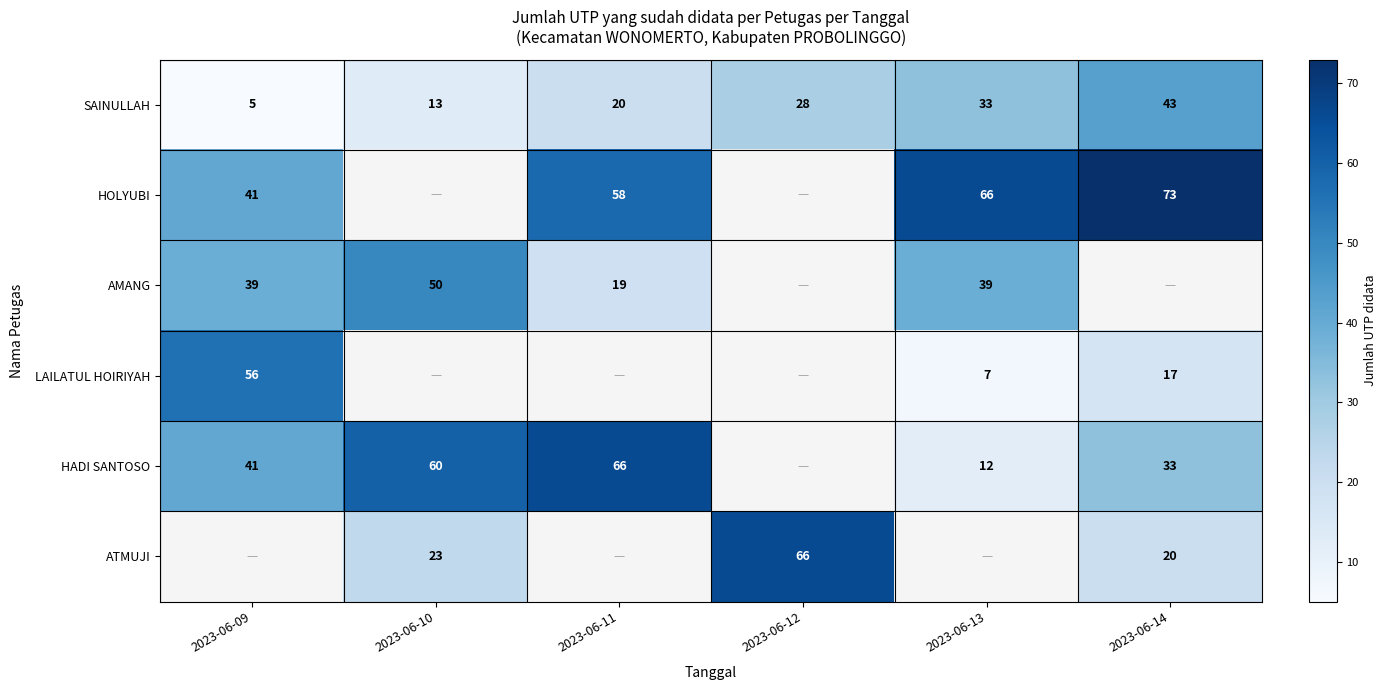

Count the SAINULLAH values in the range 13 to 33.

4